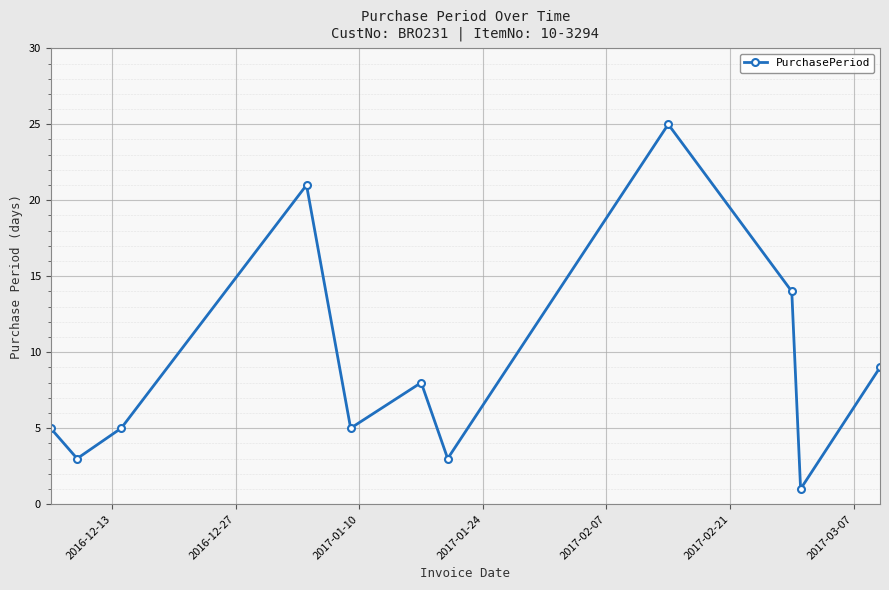

What is the difference between the maximum and minimum values?

24